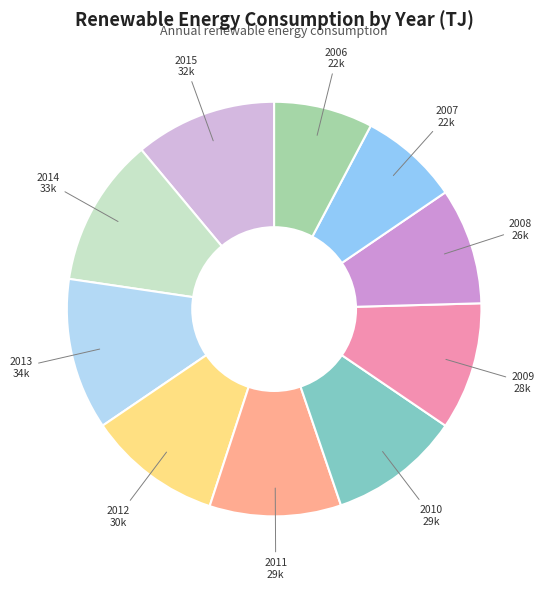

Count the number of slices in the pie.

10